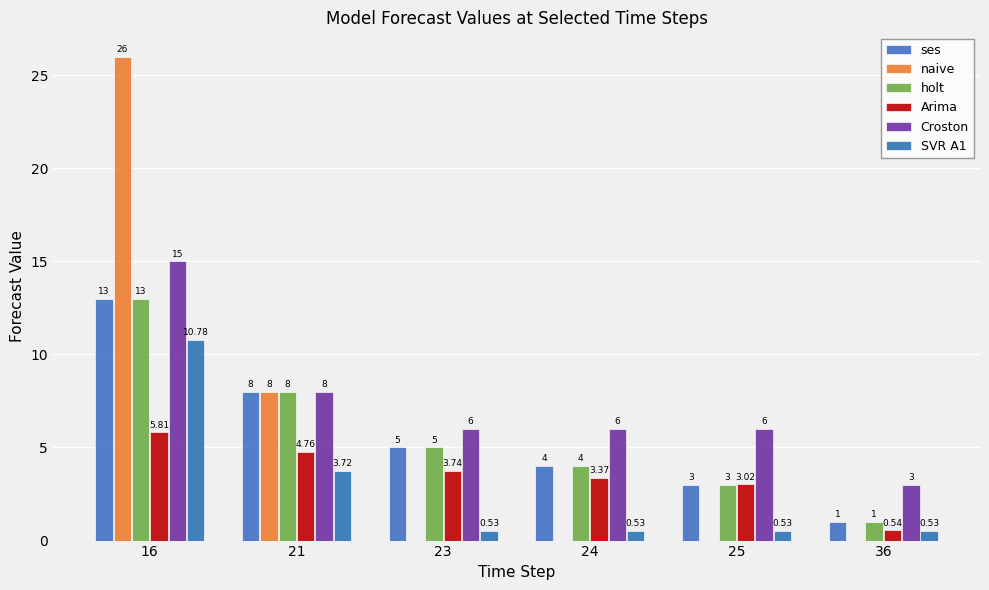

Does the chart contain stacked bars?

No